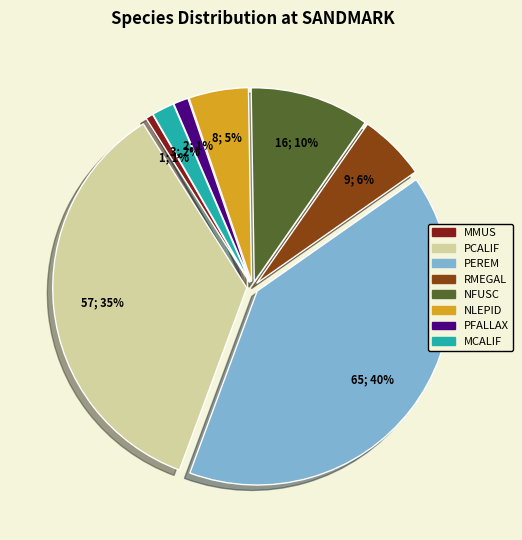

Count the number of slices in the pie.

8